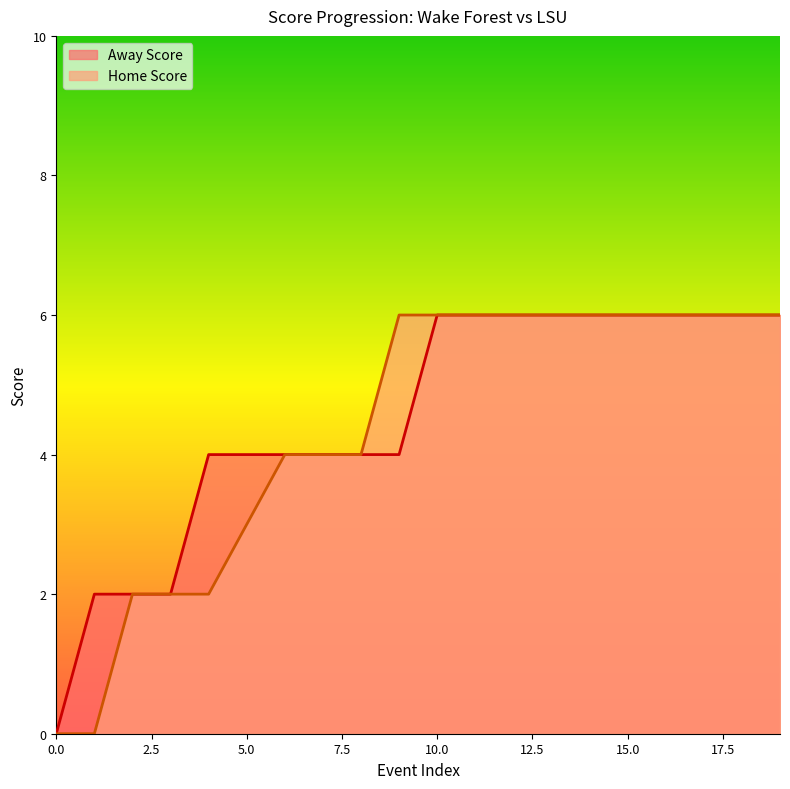

How many lines are shown in the chart?

2